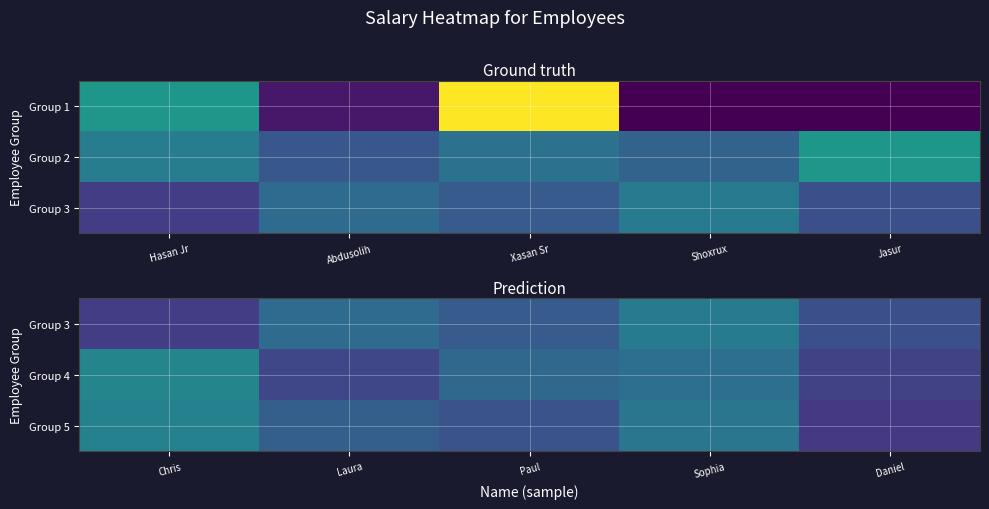

Where does the Group 5 series first go above 2000?

Chris